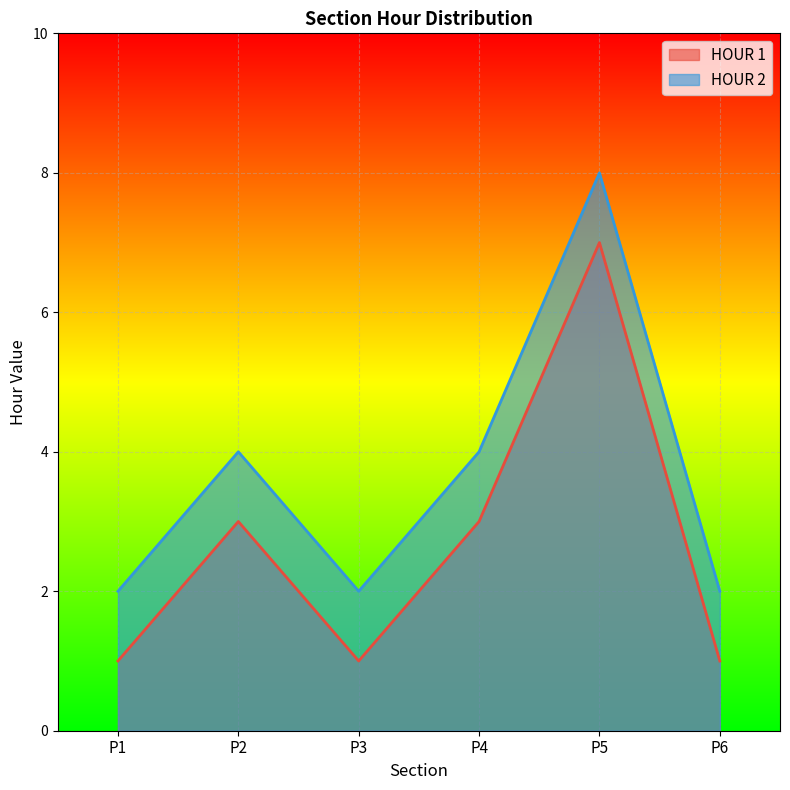

Count the HOUR 1 values in the range 1 to 3.

5